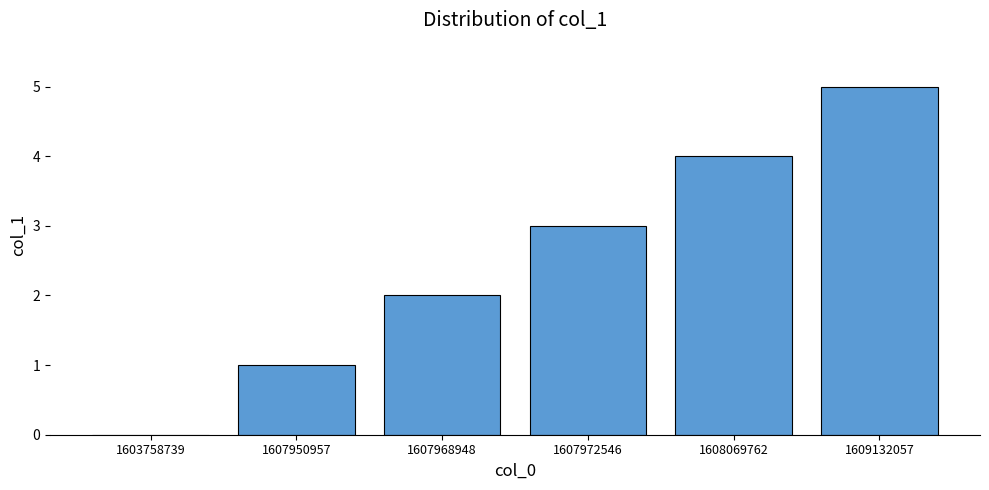

Reading left to right, extract all data points from this chart.

0	1	2	3	4	5